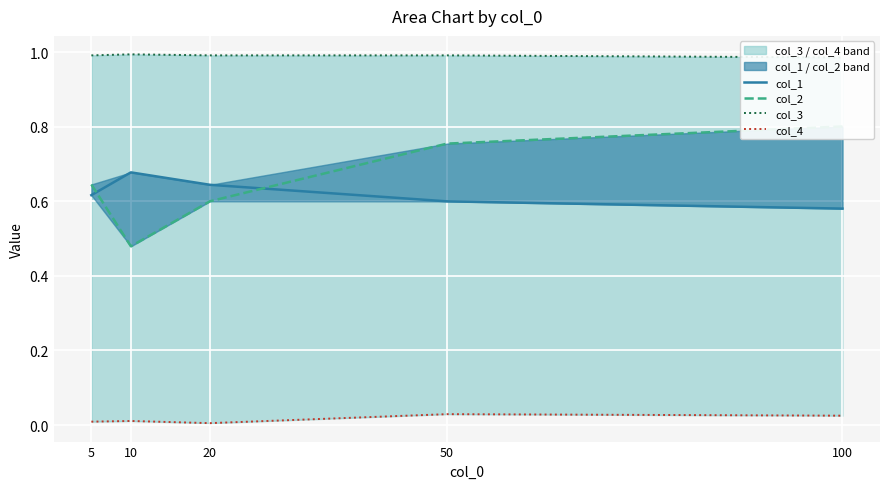

True or false: col_1 and col_3 intersect in this chart.

False